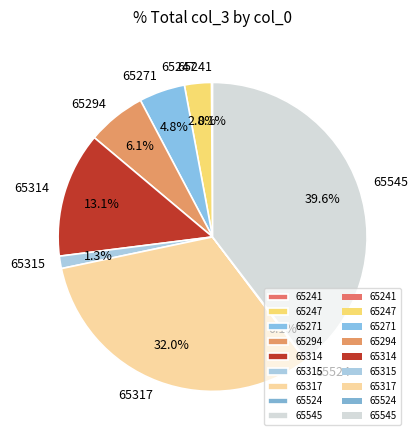

Do 65271 and 65315 together represent more than half of the pie?

No